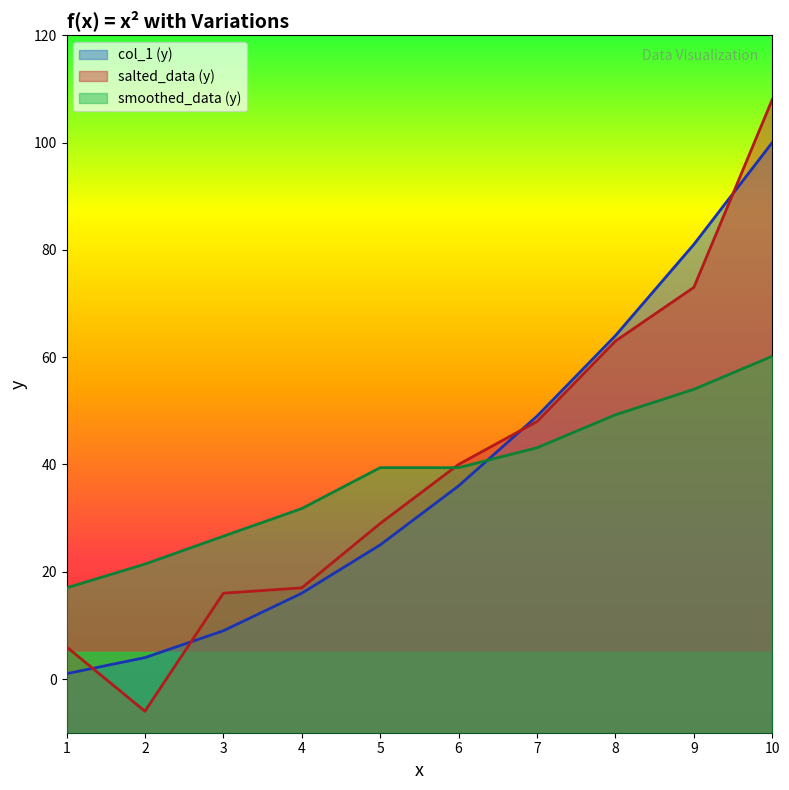

True or false: smoothed_data (y) has more than 0 points higher than both neighbors.

False